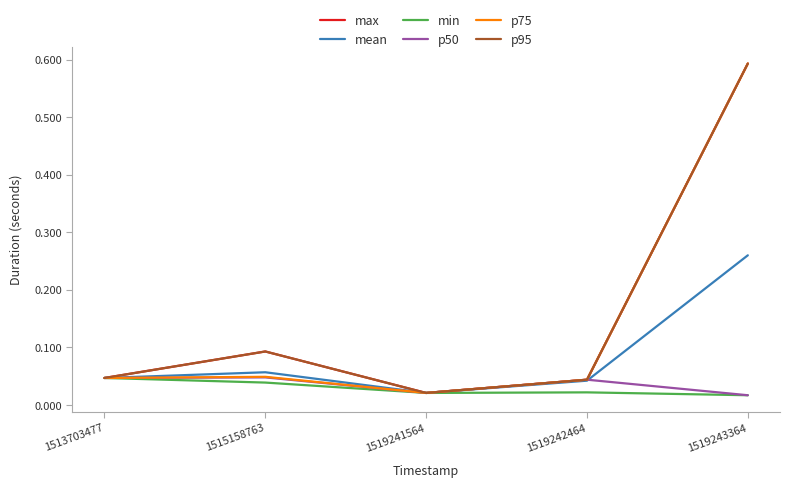

Reading left to right, transcribe all the data shown in this chart.

max: 0.0	0.1	0.0	0.0	0.6
mean: 0.0	0.1	0.0	0.0	0.3
min: 0.0	0.0	0.0	0.0	0.0
p50: 0.0	0.0	0.0	0.0	0.0
p75: 0.0	0.0	0.0	0.0	0.6
p95: 0.0	0.1	0.0	0.0	0.6